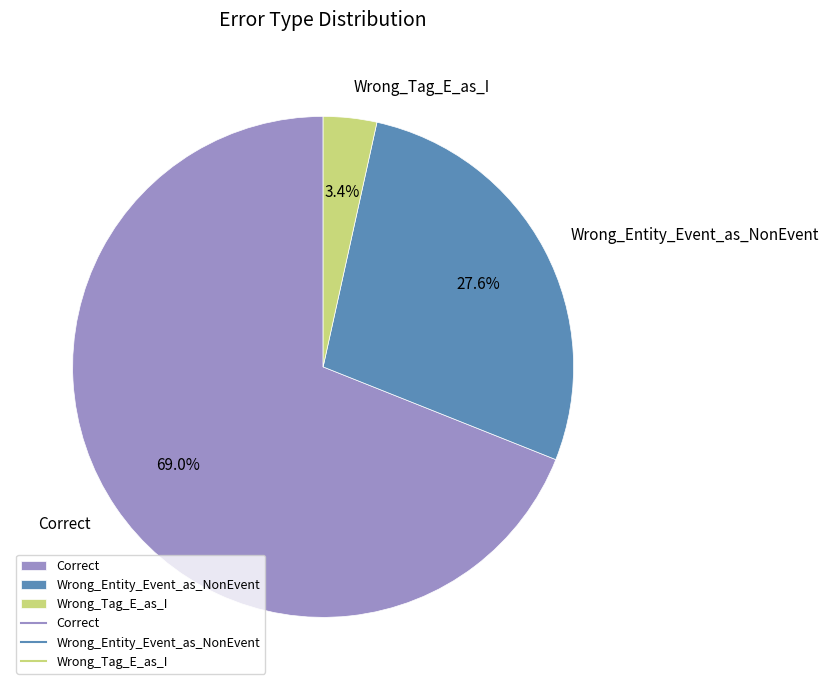

To the nearest percent, what is the average slice percentage?

33%